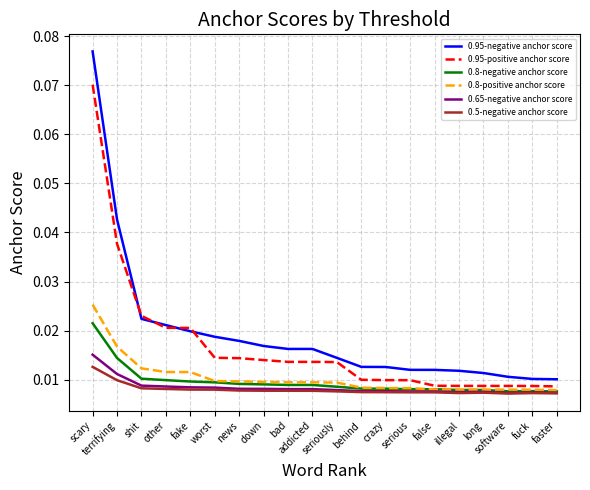

Which label corresponds to the largest value in the chart?

scary